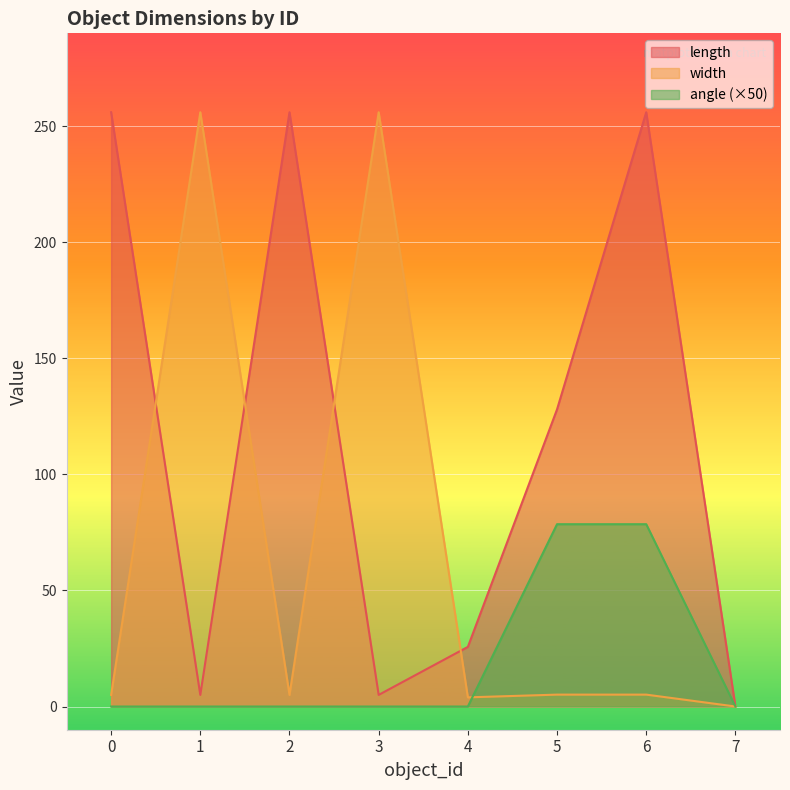

Rank the series by their average value, from highest to lowest.

length, width, angle (×50)